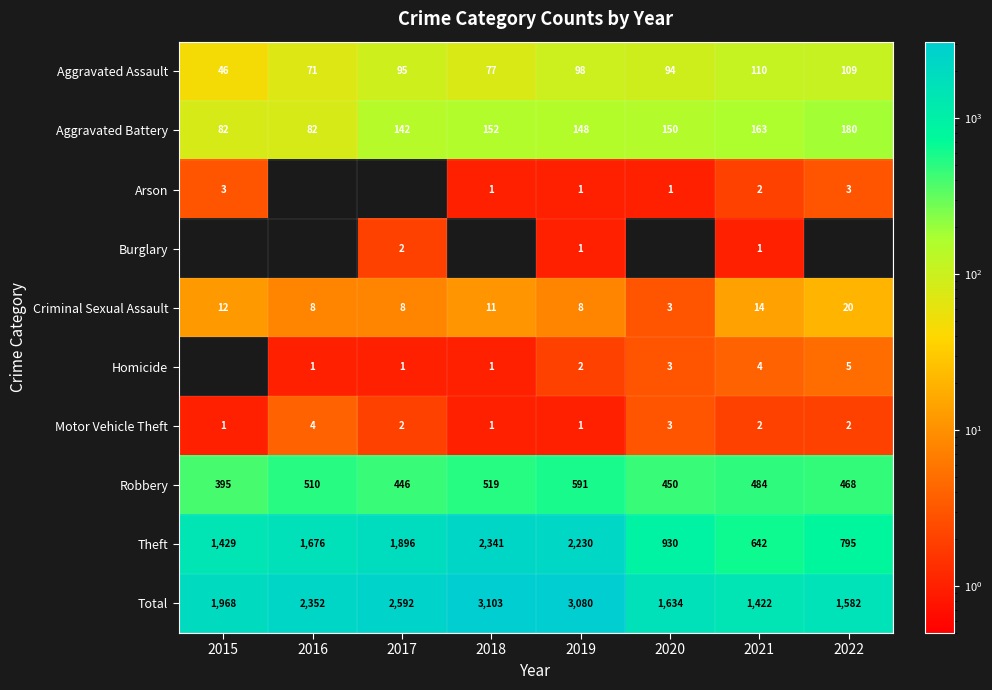

Count the number of categories in the chart.

8